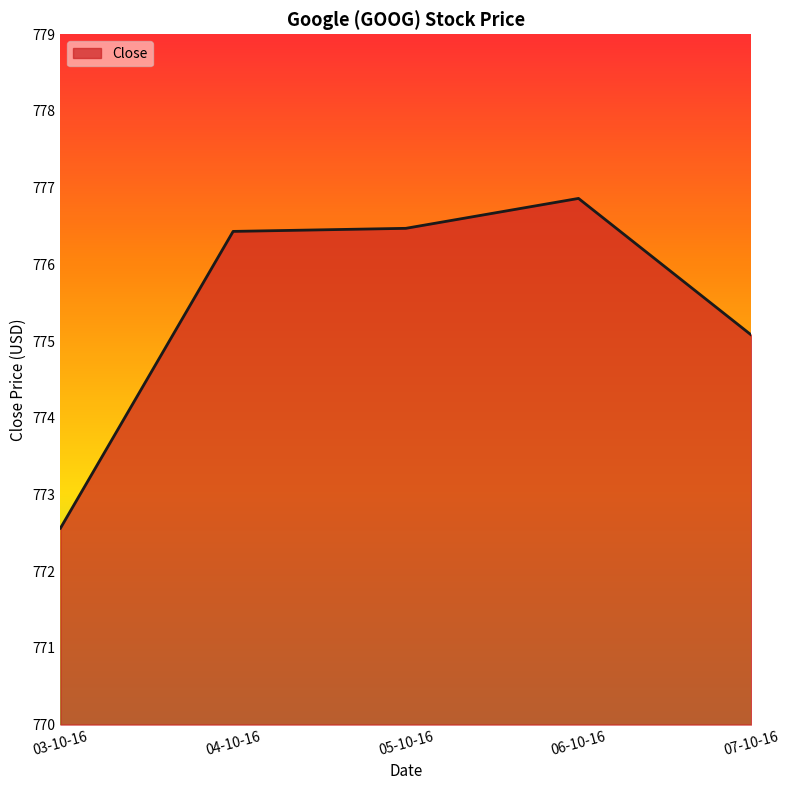

The value at 07-10-16 is 313.2. True or false?

False